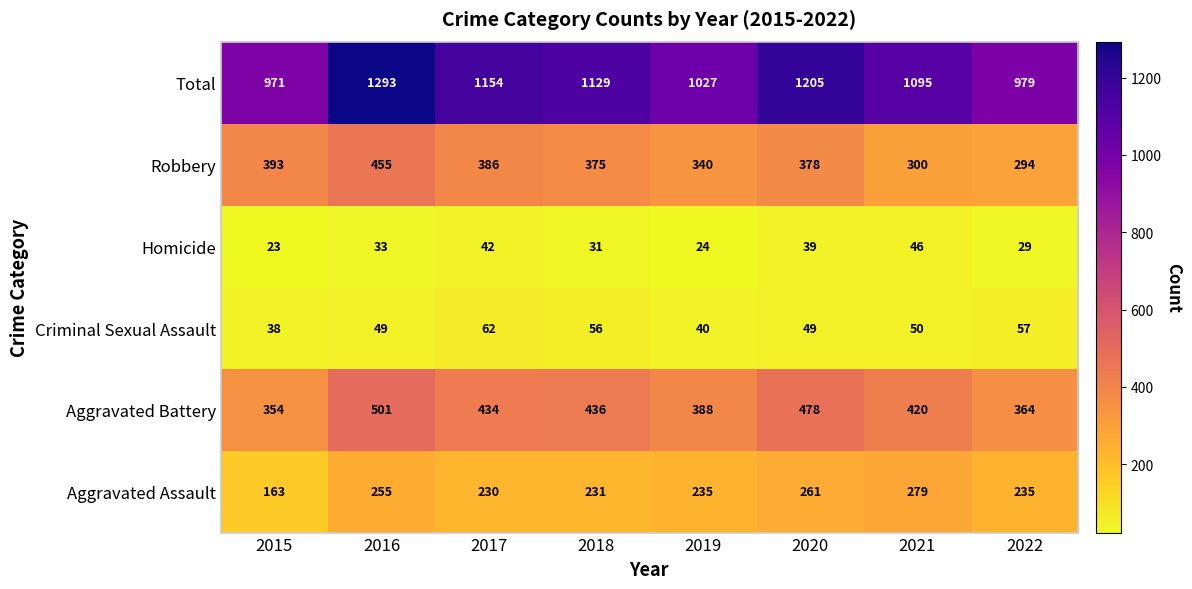

How many data points does each series have?

8